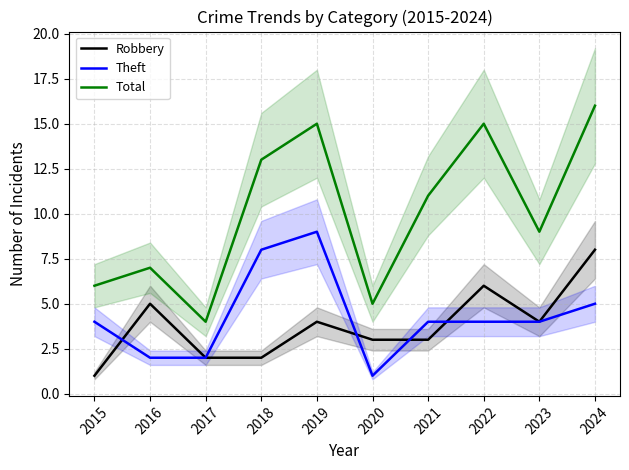

How many values in the Total series exceed 11?

4